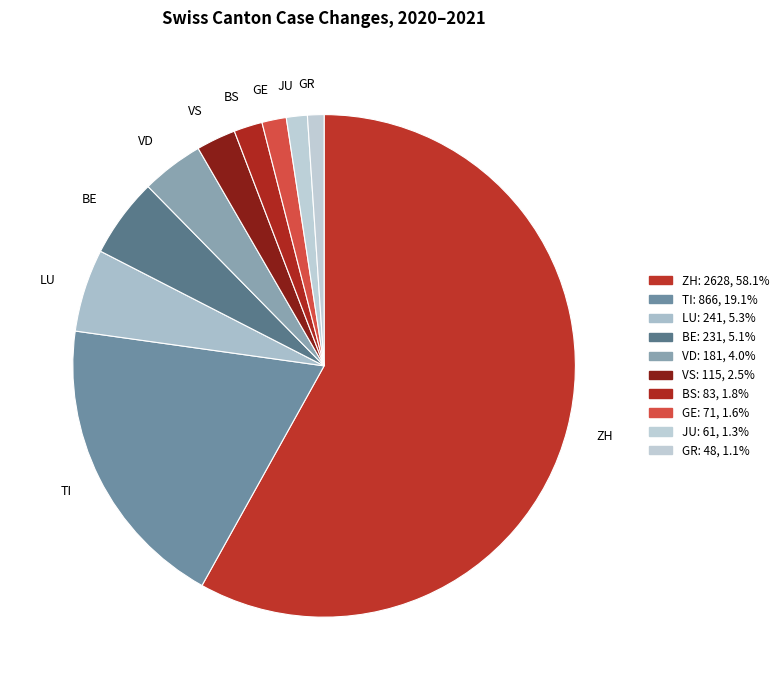

How many slices are in this pie chart?

10